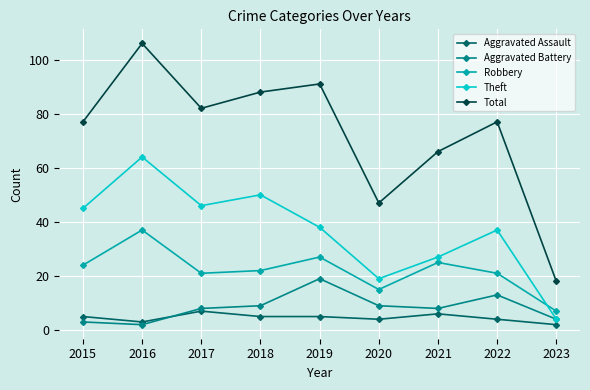

How many series are shown in this chart?

5